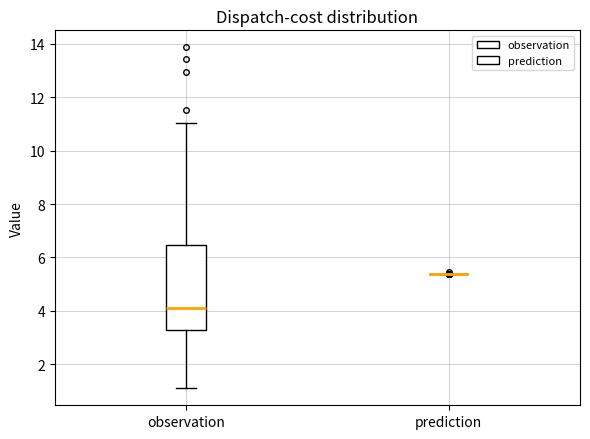

Reading left to right, read every box against the y-axis: the position of its median line, the range the box covers, and the ends of its whiskers. The values are not printed on the chart, so give them approximately, as read against the axis.

observation: median 4.2, box 3.2 to 6.4, whiskers 1.2 to 11.0
prediction: box collapsed to a line at 5.4, whiskers 5.4 to 5.4